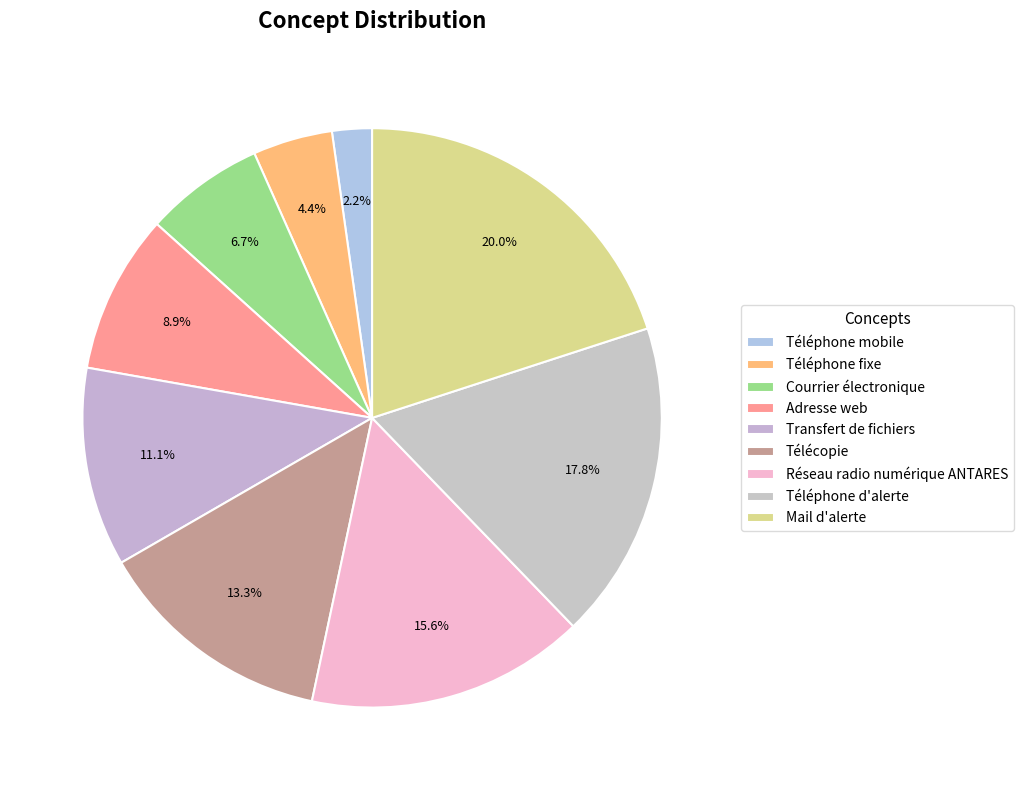

How many segments does this pie chart have?

9